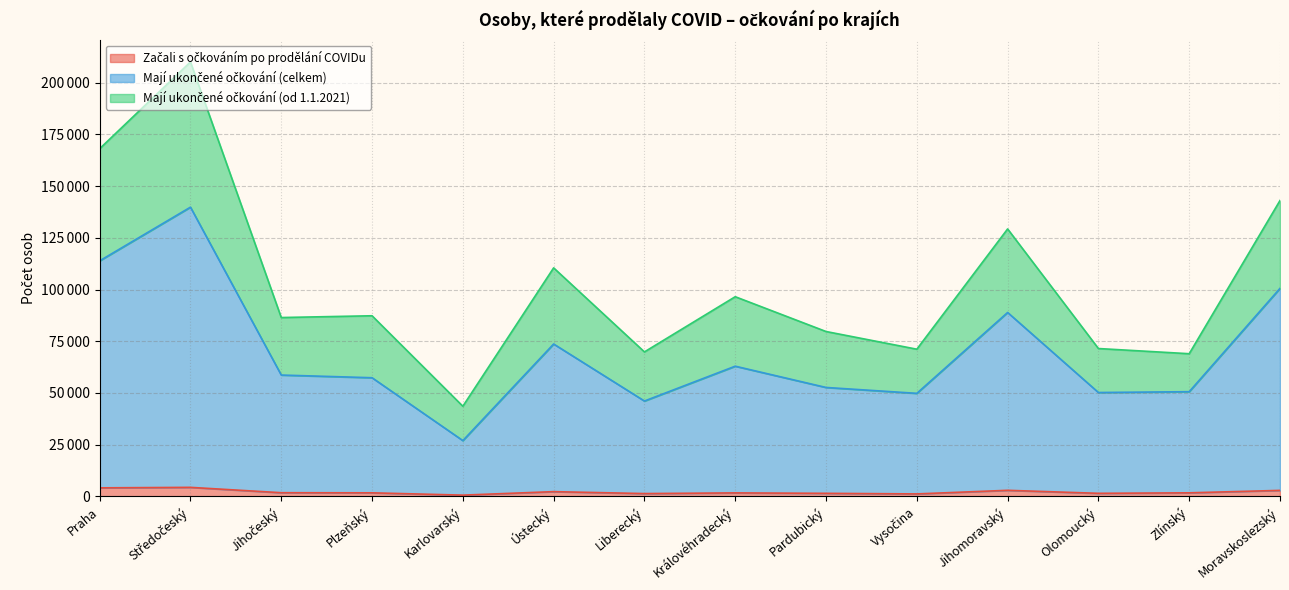

At how many categories does at least one series exceed 67602?

13